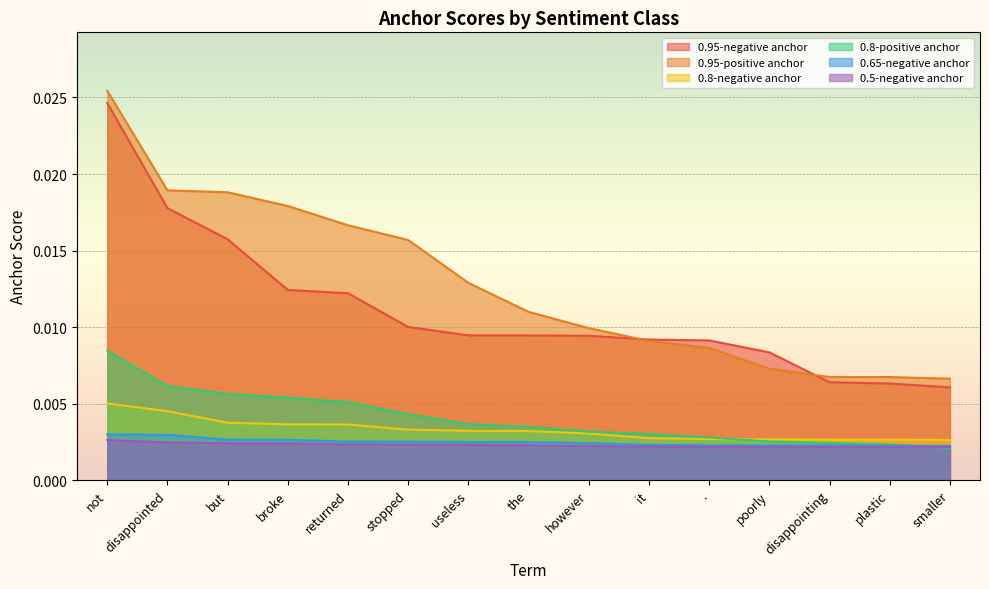

List the series in order of their peak value, lowest first.

0.5-negative anchor, 0.65-negative anchor, 0.8-negative anchor, 0.8-positive anchor, 0.95-negative anchor, 0.95-positive anchor